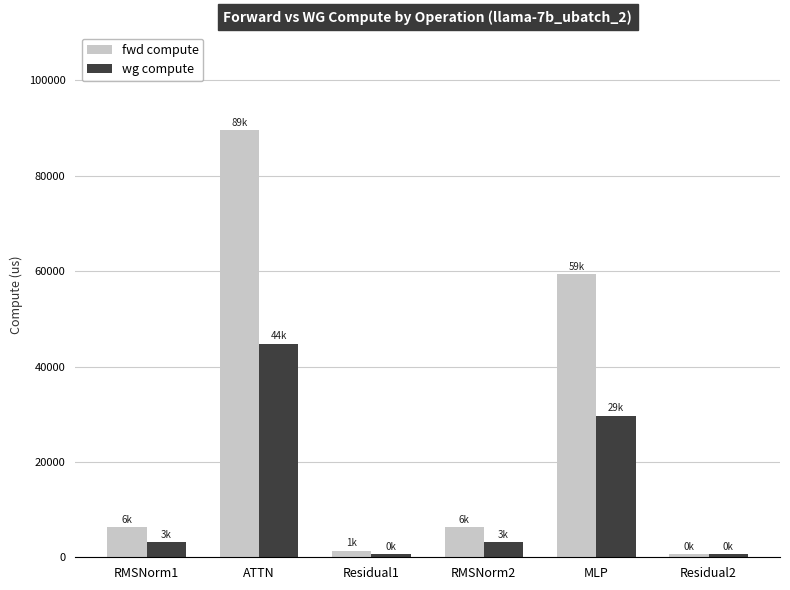

What is the spread (max minus min) of values at MLP?

29652.9